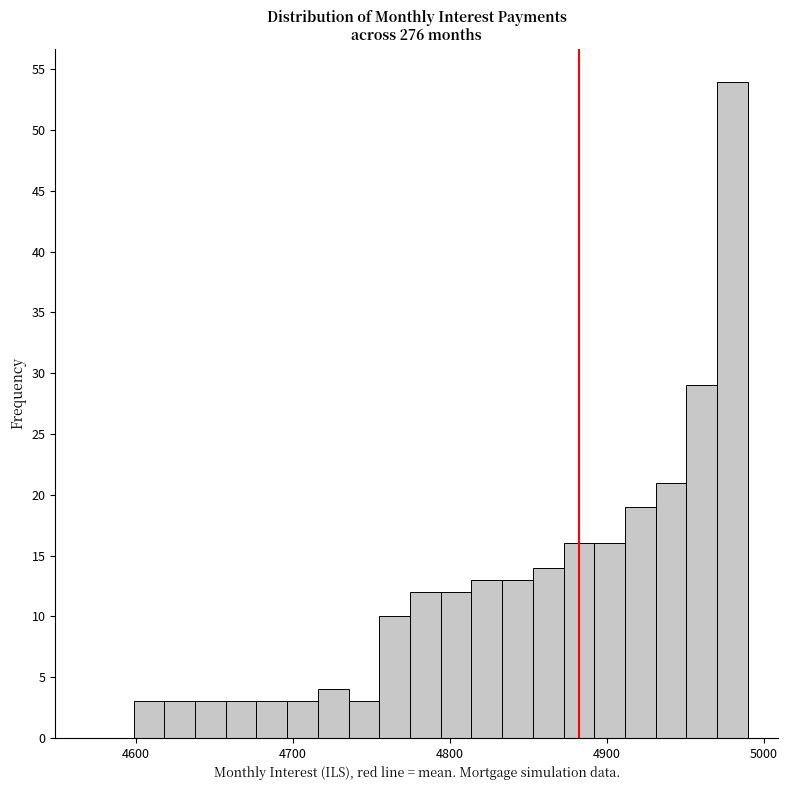

Around what value on the x-axis is the tallest bar? Give the approximate position of its centre, as read against the axis.

4980